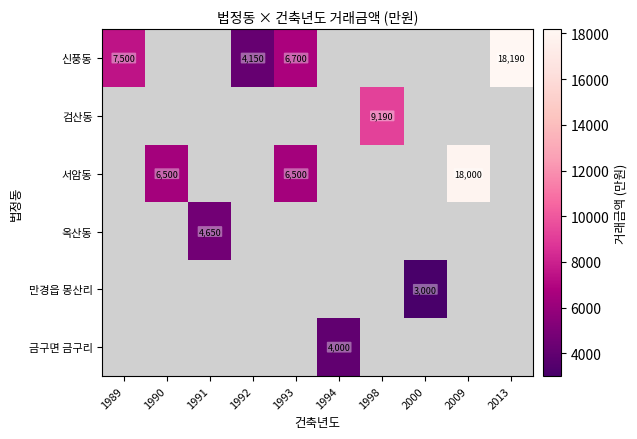

What is the maximum value shown in the chart?

18190.0